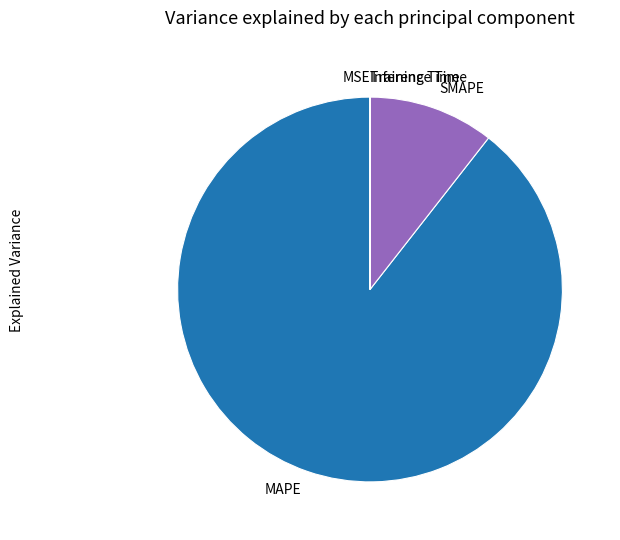

Does MAPE account for over 50% of the chart?

Yes